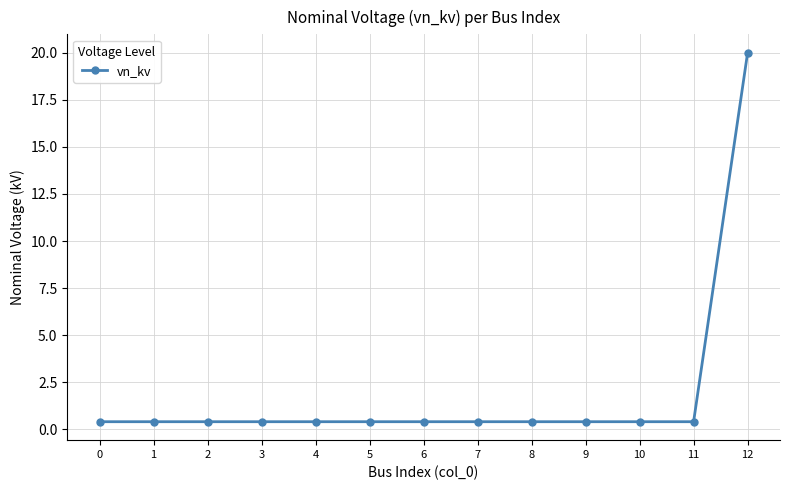

Reading left to right, what are all the values shown in this chart?

0=0.4	1=0.4	2=0.4	3=0.4	4=0.4	5=0.4	6=0.4	7=0.4	8=0.4	9=0.4	10=0.4	11=0.4	12=20.0